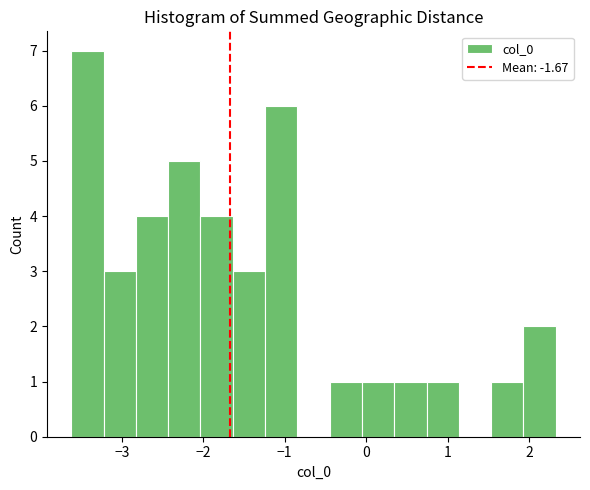

Around what value on the x-axis is the tallest bar? Give the approximate position of its centre, as read against the axis.

-3.4